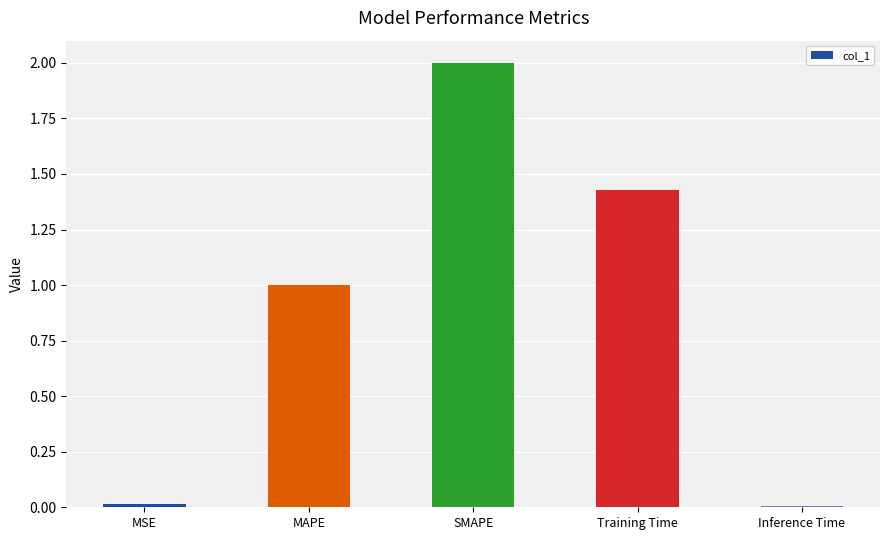

How many series are shown in this chart?

1